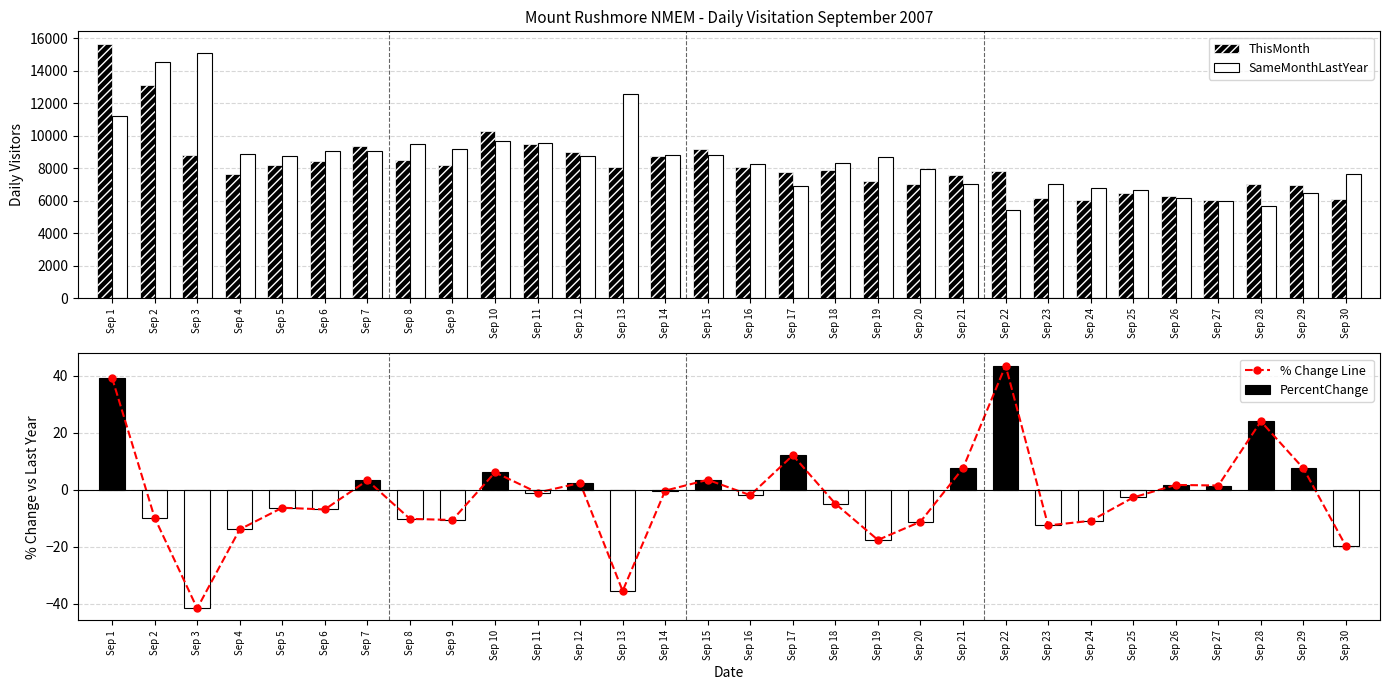

Which series has the largest range (max minus min)?

SameMonthLastYear